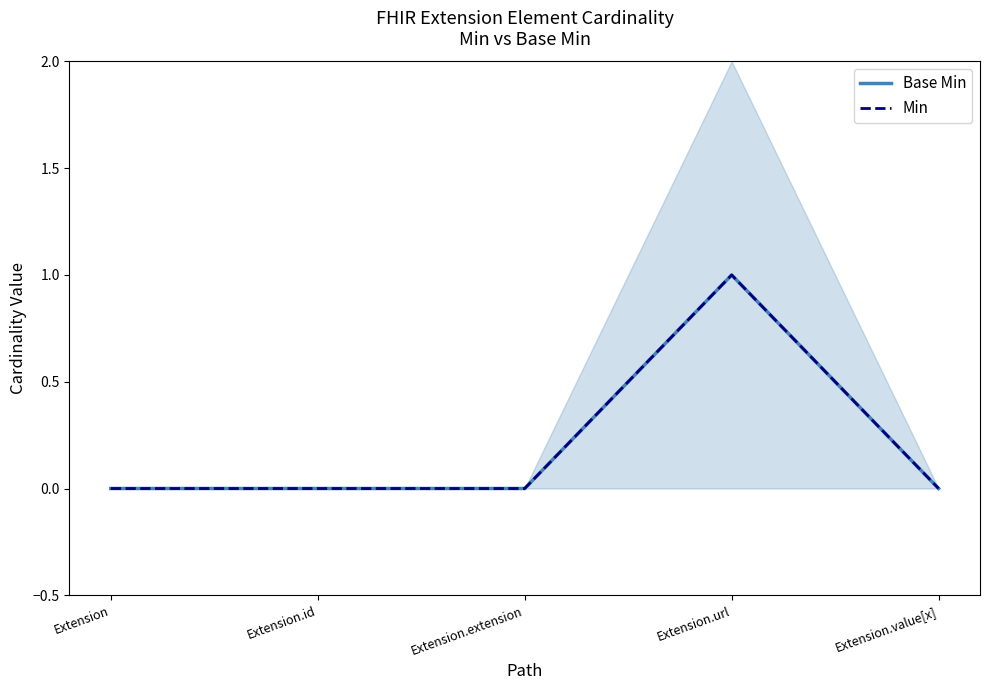

What are all the series names shown in the legend?

Base Min, Min